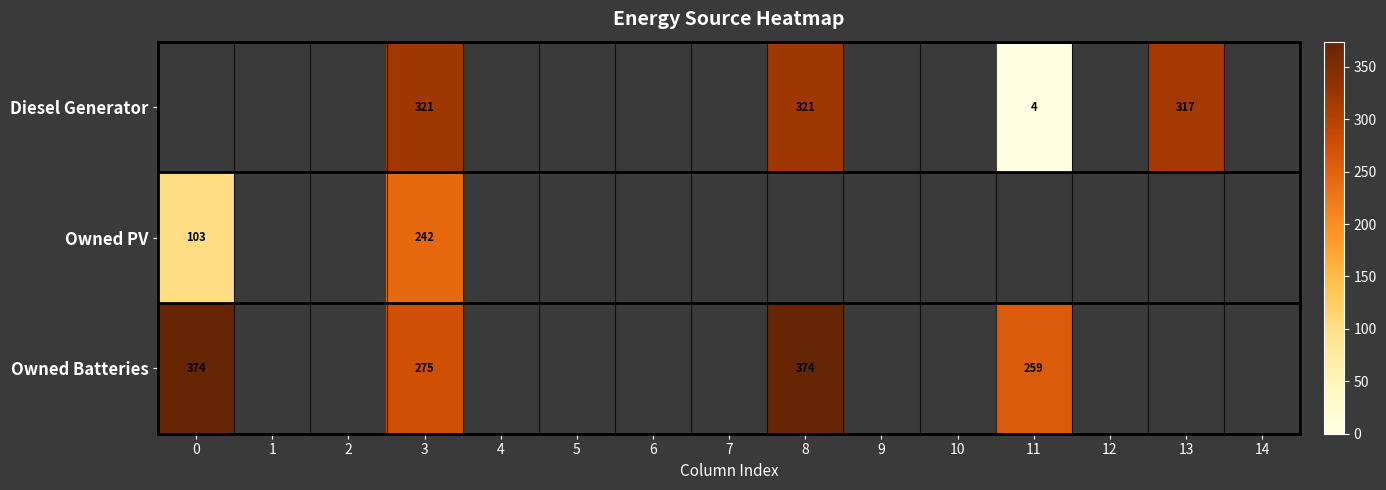

What is the sum of all Owned PV values?

345